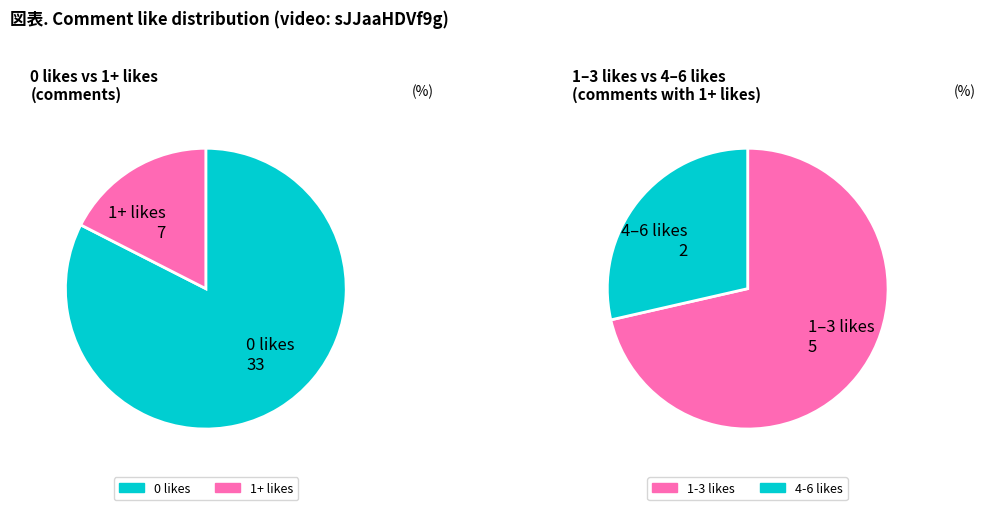

True or false: 39 accounts for 0% of the total.

True